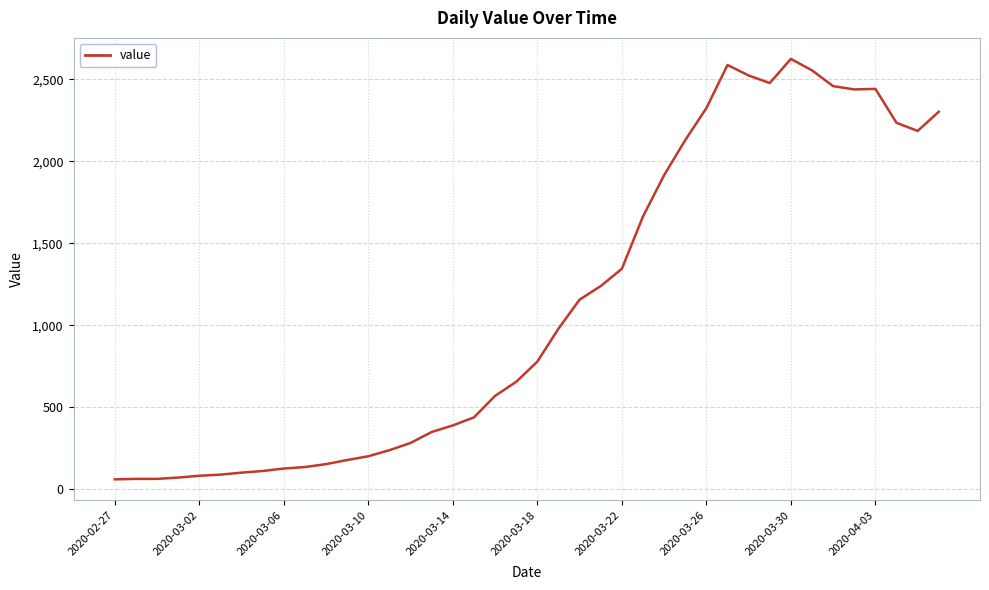

What is the average value?

1119